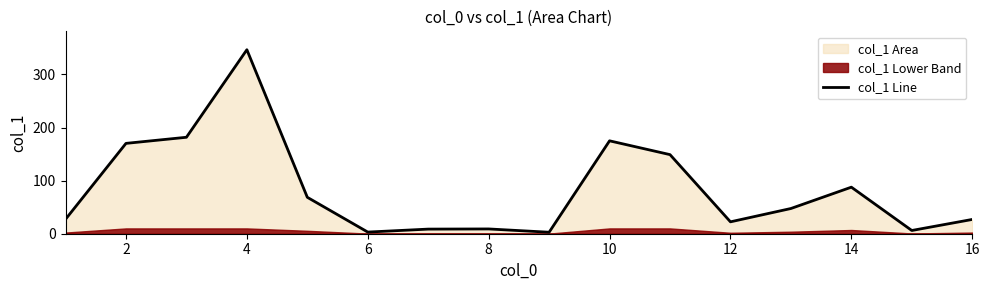

True or false: the data shows 59.9 at 2.

False